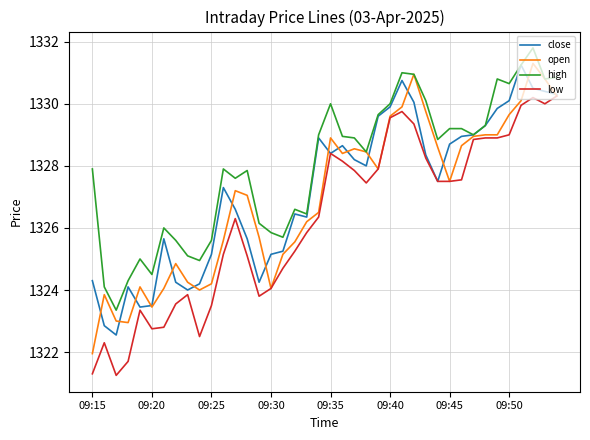

What is the minimum value for open?

1322.0